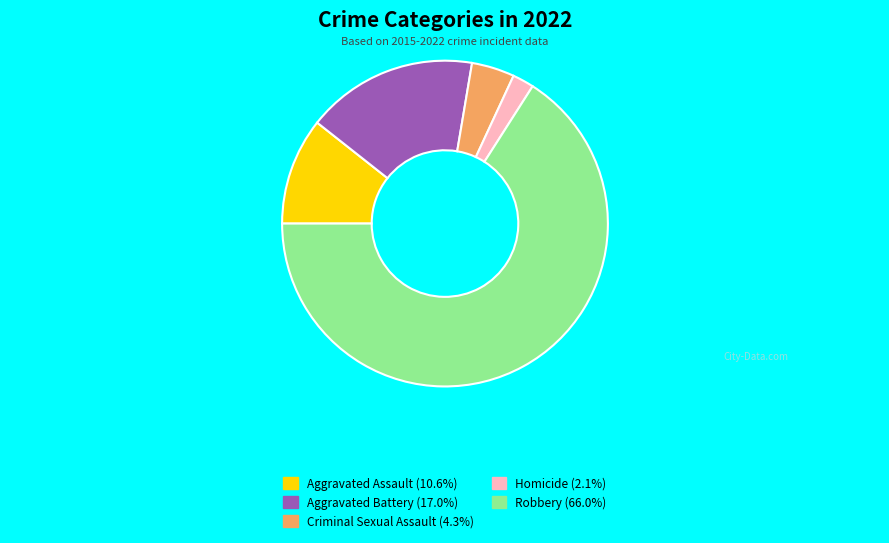

Which slice is the largest?

Robbery